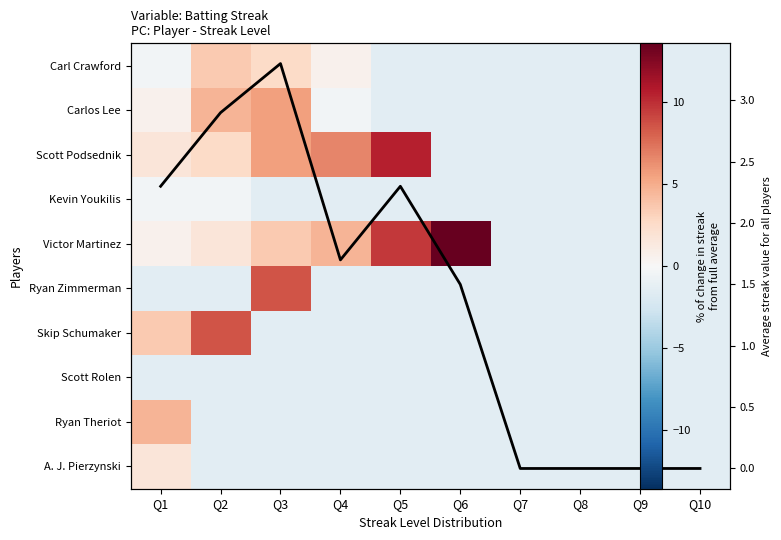

Rank the categories by Victor Martinez value from lowest to highest.

Q7, Q8, Q9, Q10, Q1, Q2, Q3, Q4, Q5, Q6